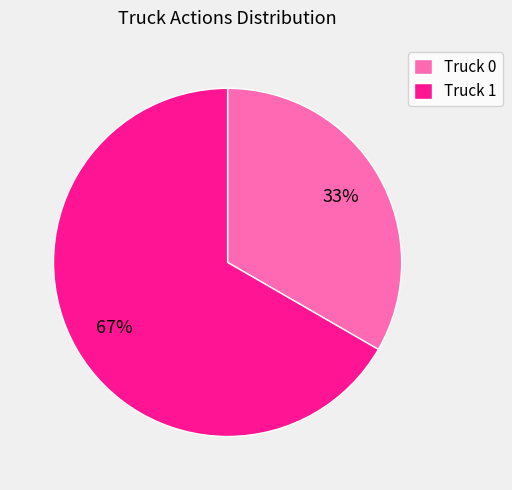

True or false: Truck 1 accounts for 56% of the total.

False